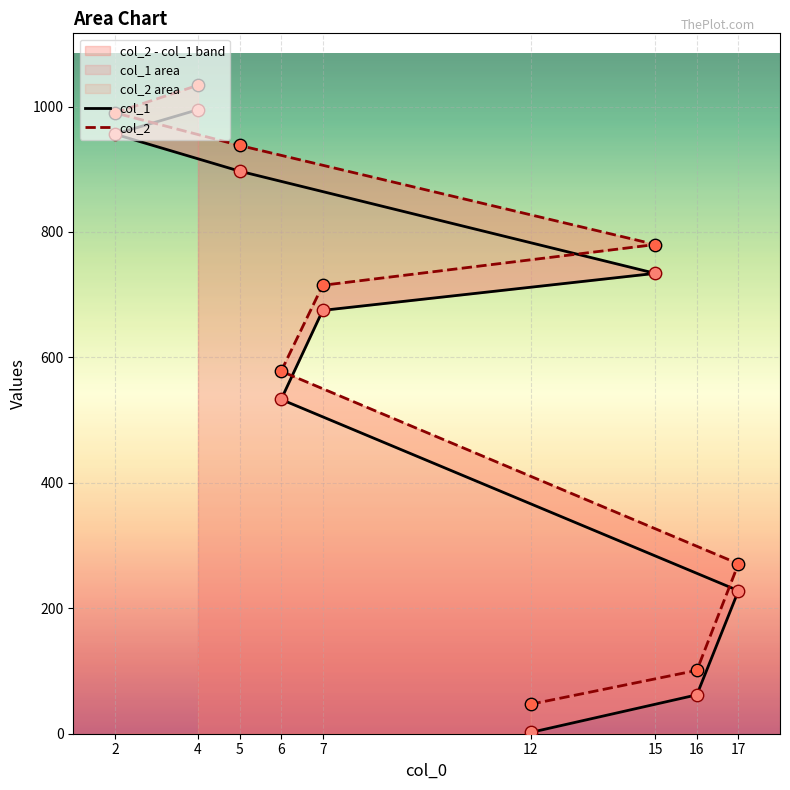

Which series has the widest spread of Y values?

col_1